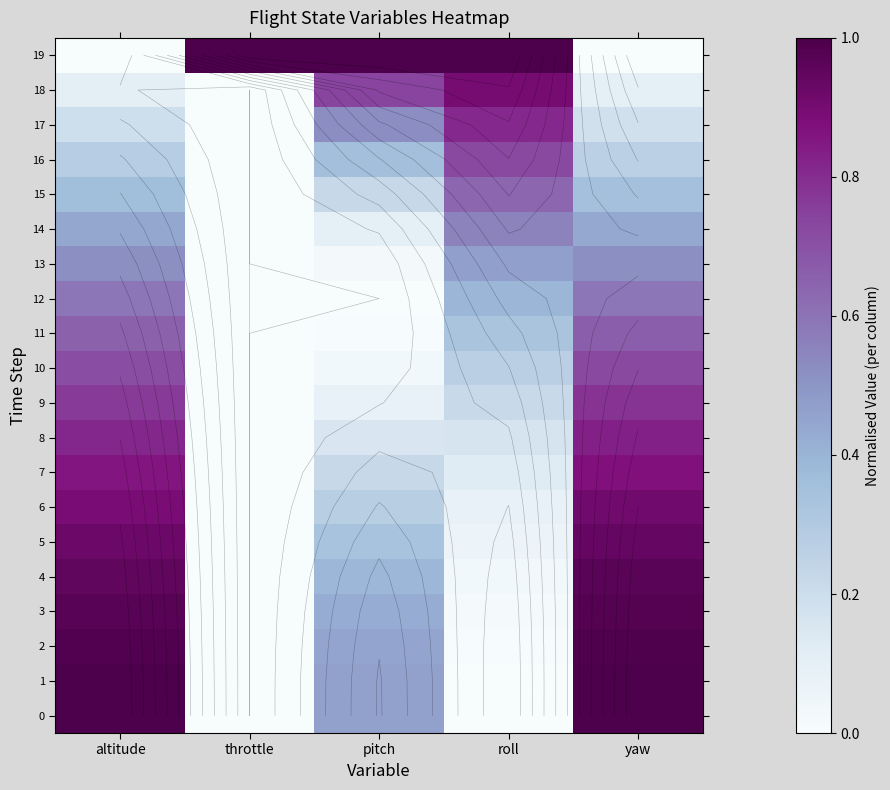

Which series has the largest total across all categories?

19